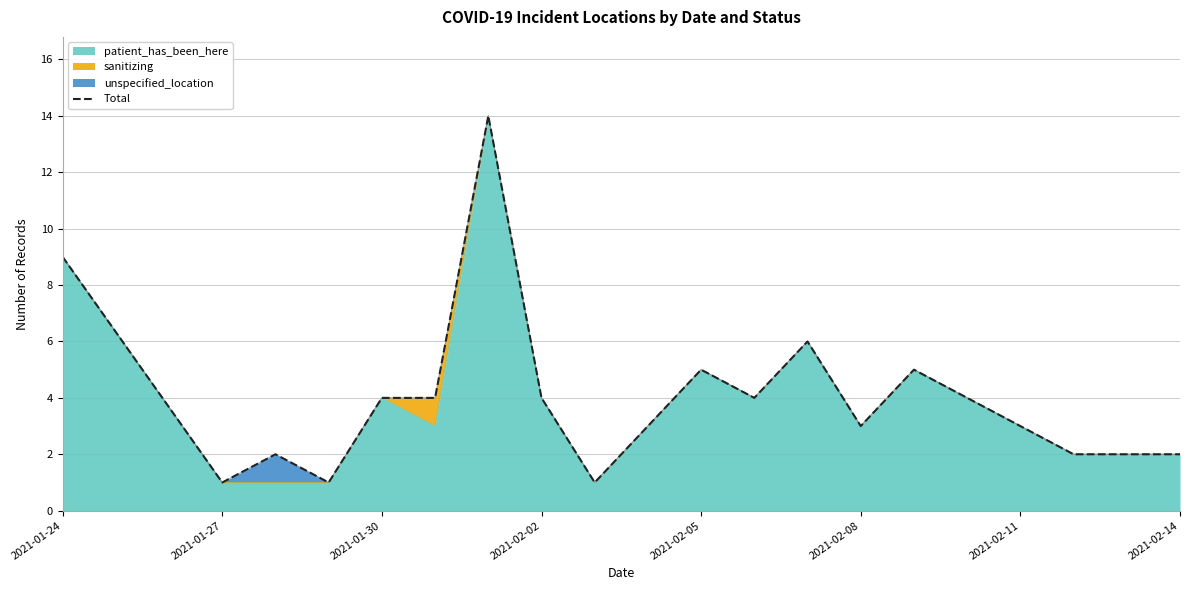

Reading left to right, transcribe all the data shown in this chart.

9	1	2	1	4	4	14	4	1	3	5	4	6	3	5	4	3	2	2	2